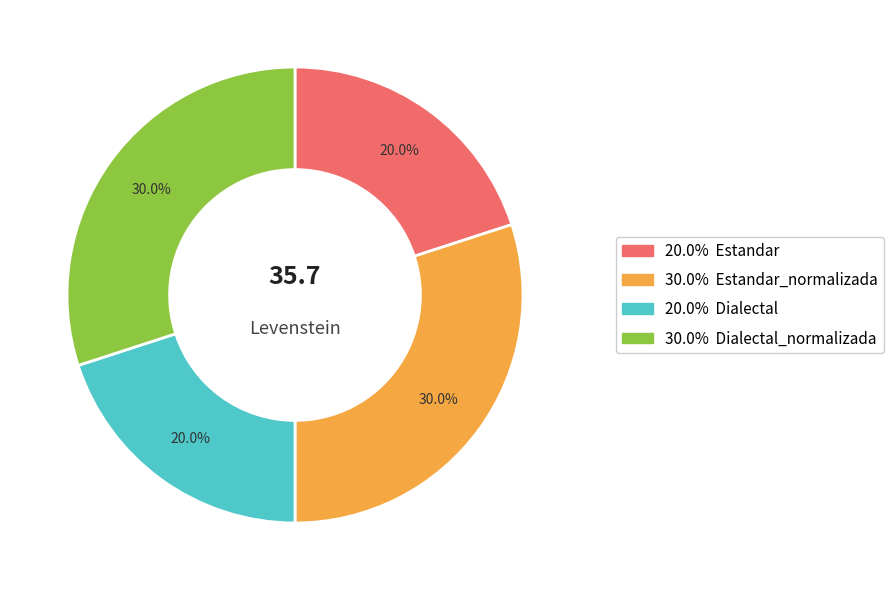

Is there a majority slice in this chart?

No